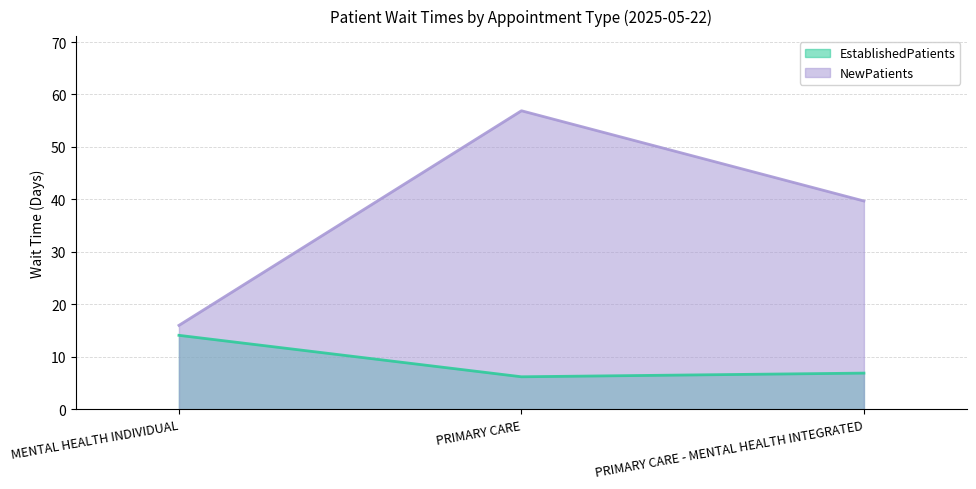

Between PRIMARY CARE - MENTAL HEALTH INTEGRATED and MENTAL HEALTH INDIVIDUAL, which is larger?

MENTAL HEALTH INDIVIDUAL